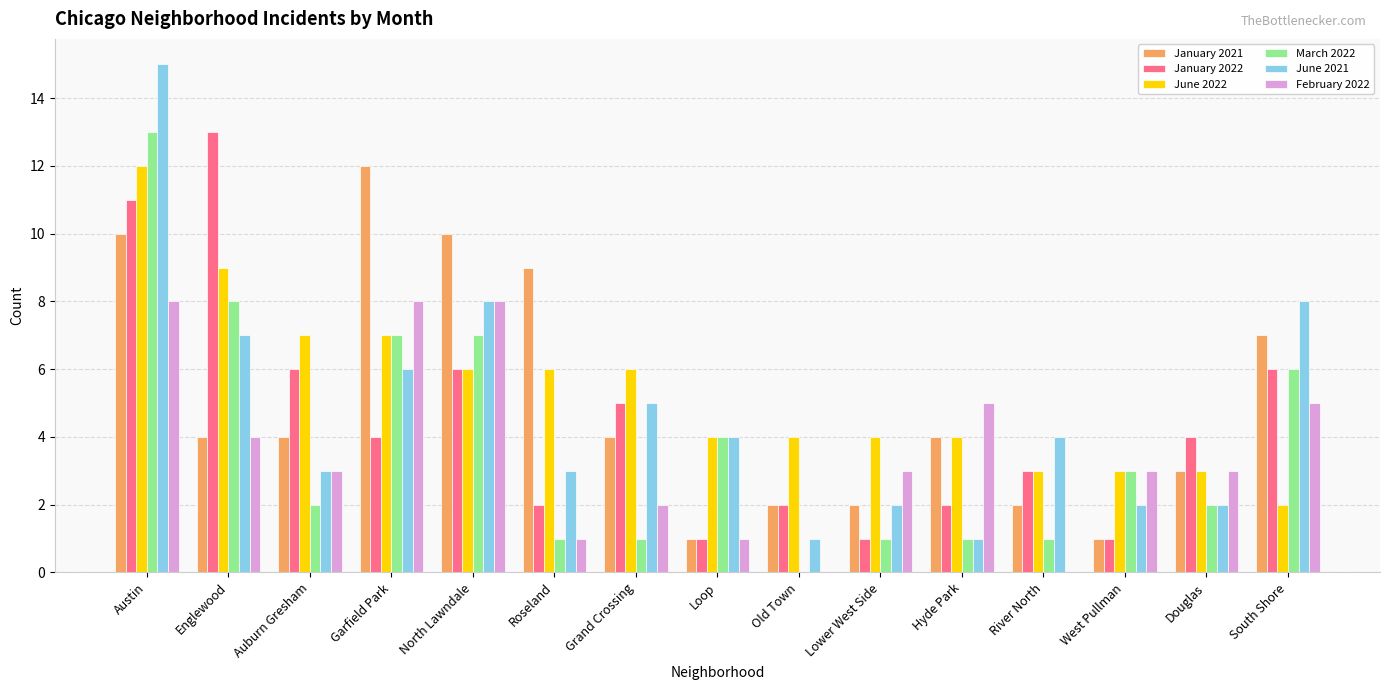

How many categories are shown in the chart?

15